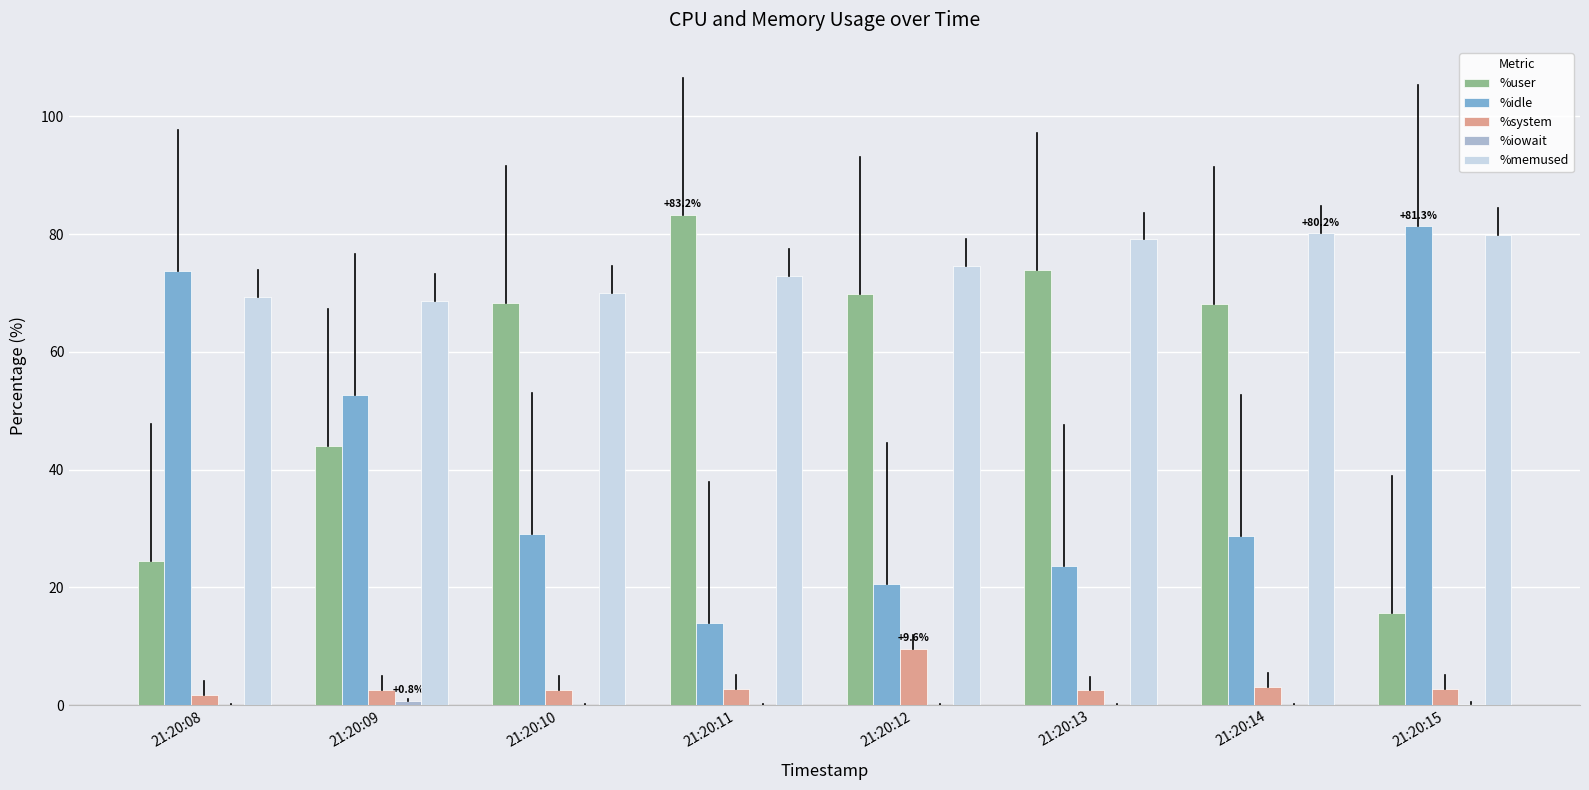

Are the bars grouped side by side (vs. stacked)?

Yes